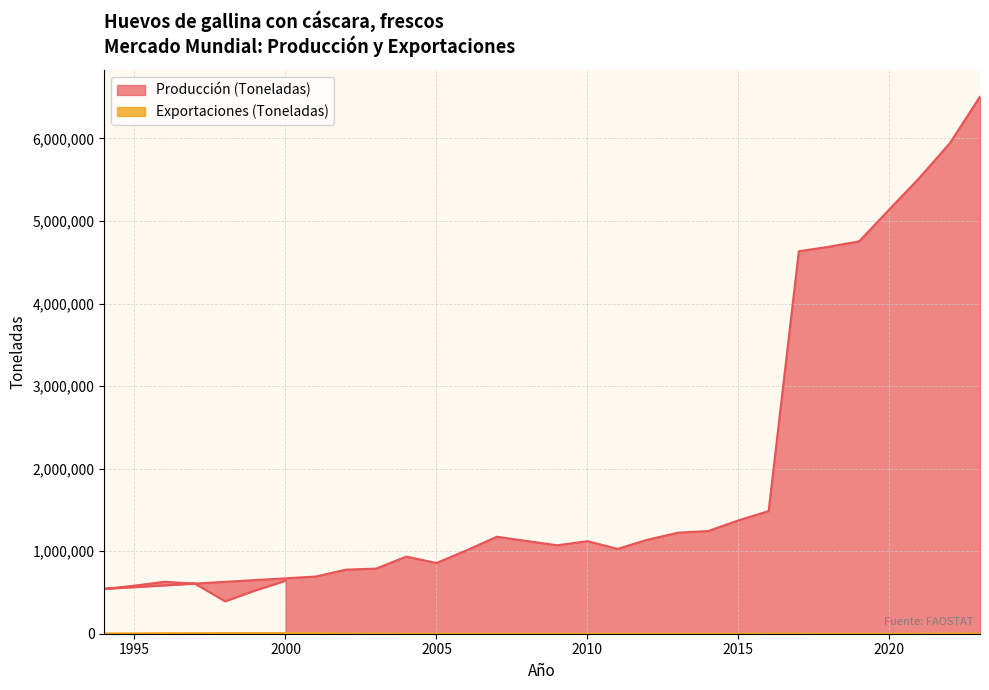

What is the total value across all series at 2009?

1071507.0